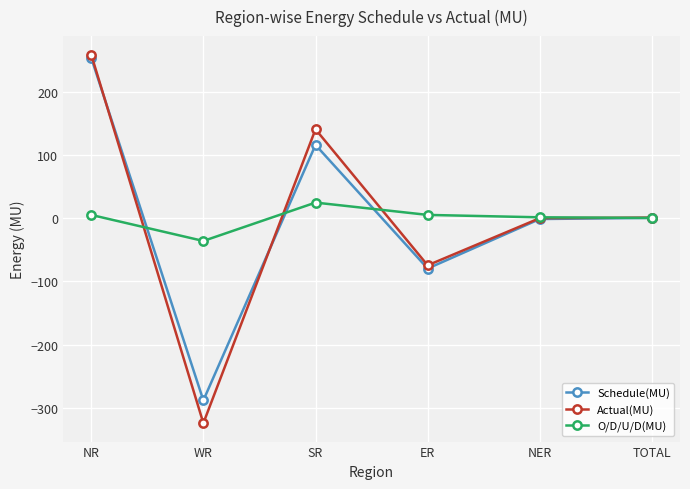

What is the difference between the highest and lowest values at SR?

115.9